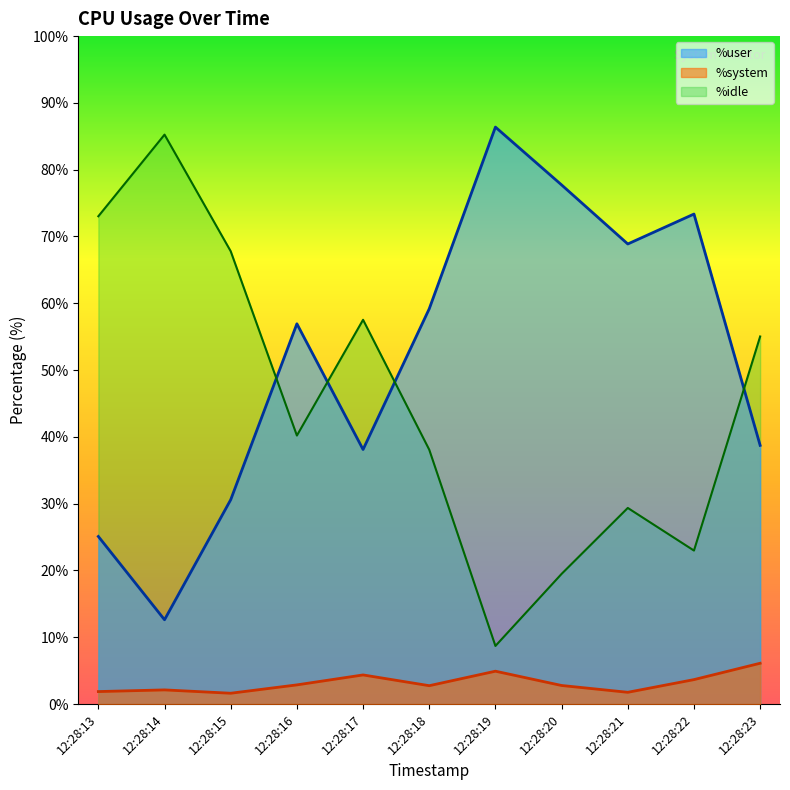

What are all the series names shown in the legend?

%user, %system, %idle